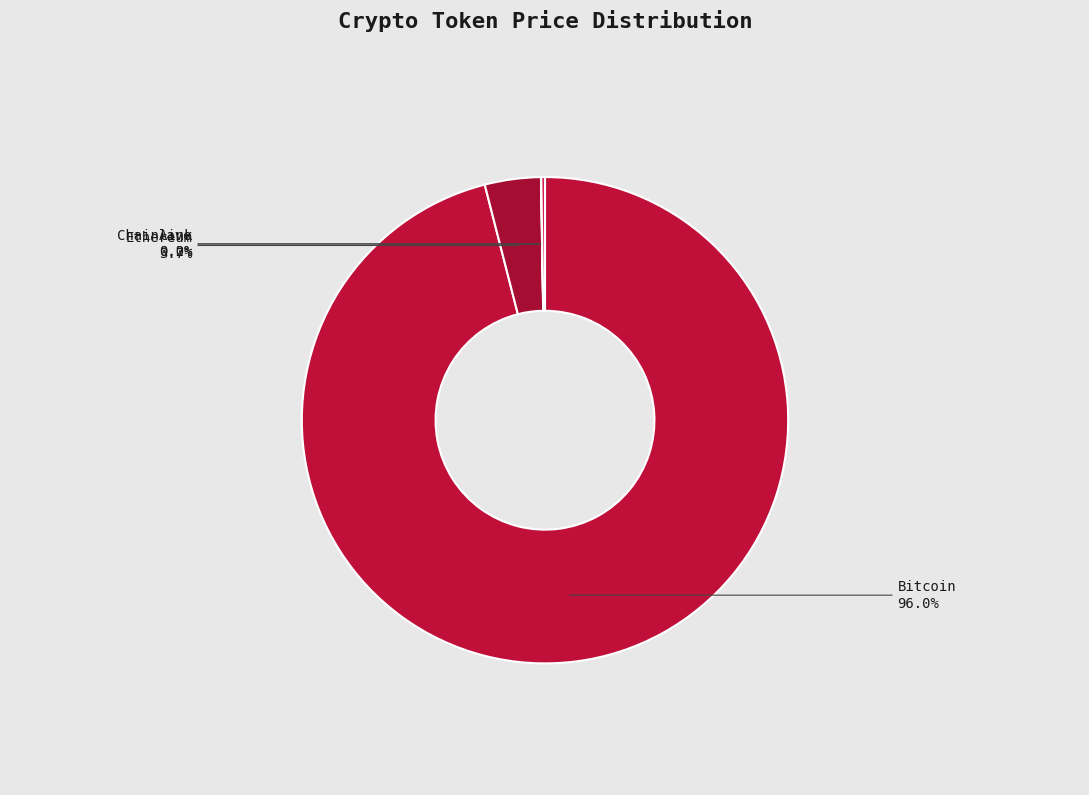

Which slice is the largest?

Bitcoin